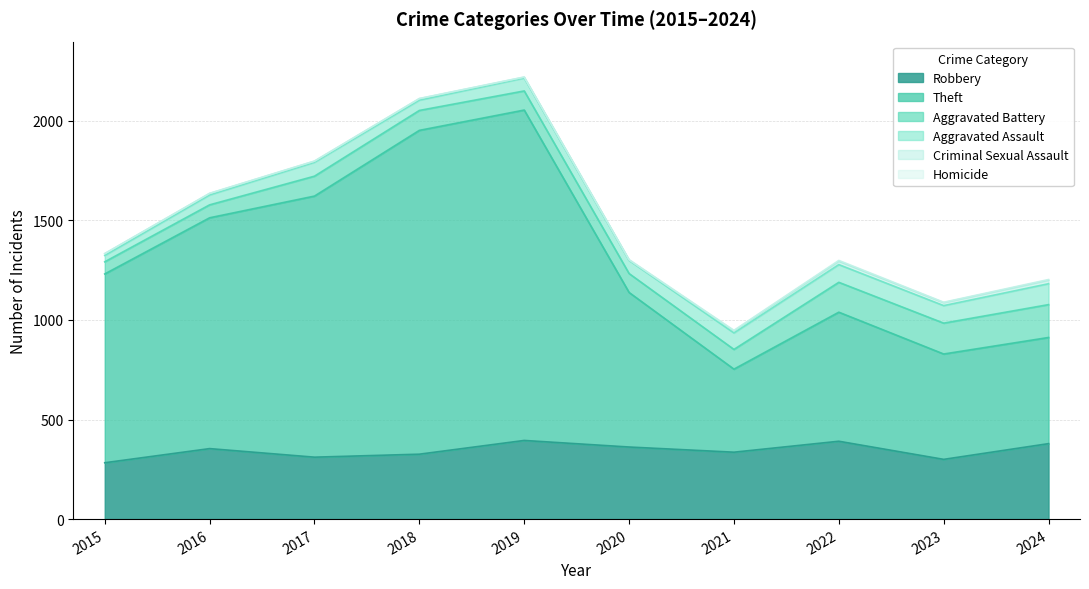

How many Homicide values are between 1 and 3?

8